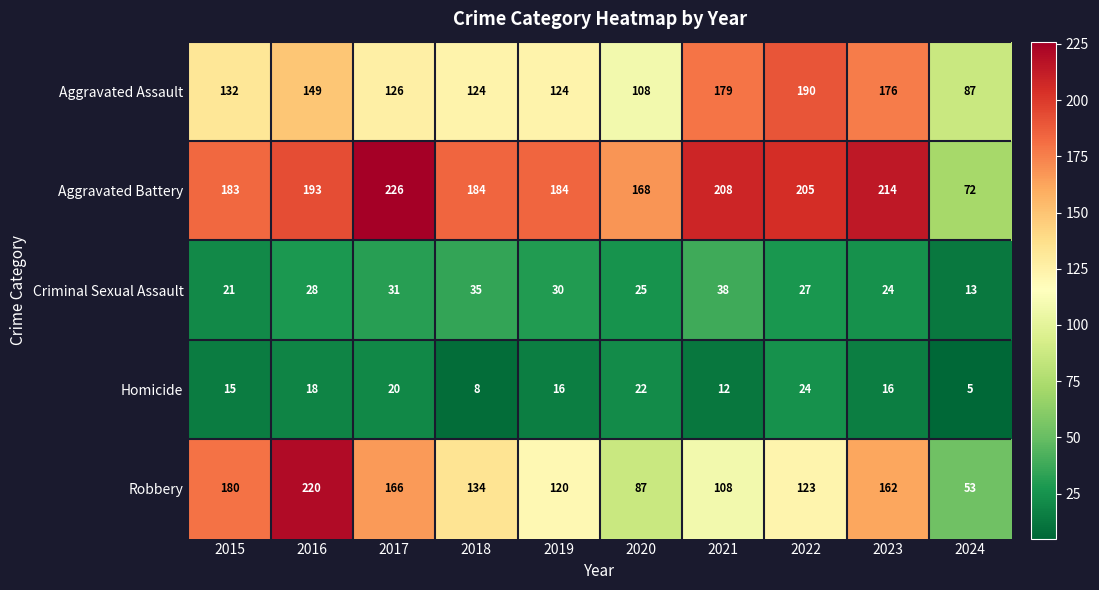

At which category is the sum across all series the highest?

2016